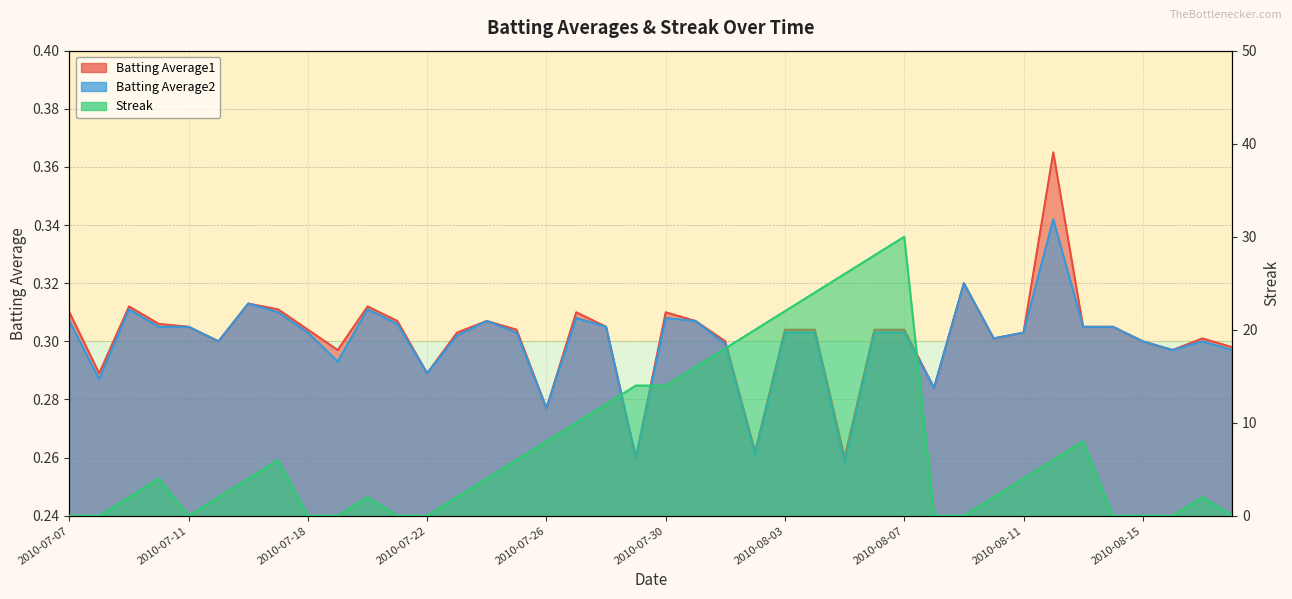

Between 2010-08-12 and 2010-08-06, which is larger?

2010-08-12